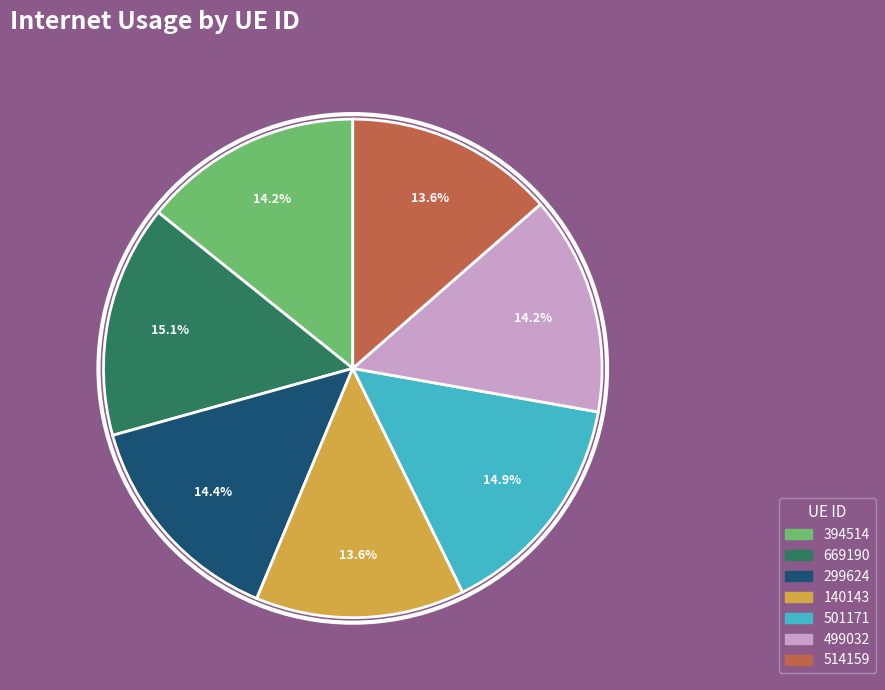

Does 140143 account for over 50% of the chart?

No